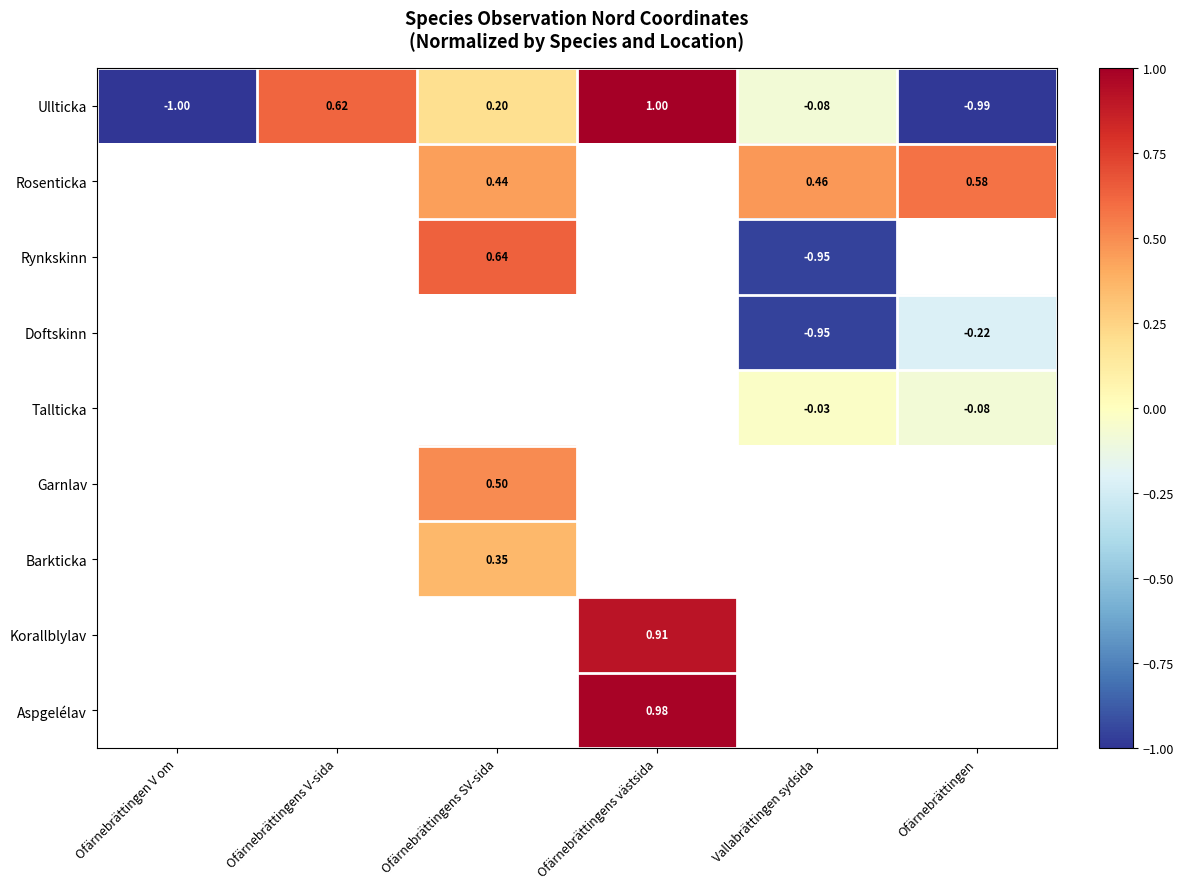

Where does the Ullticka series first go above 0?

Ofärnebrättingens V-sida